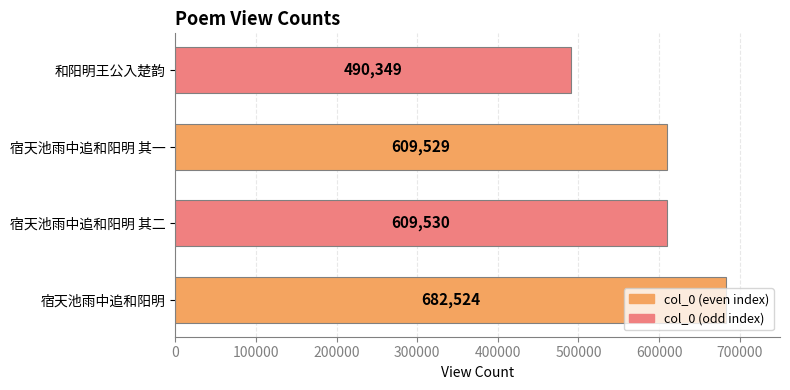

Where is the data nearest to the value 586436?

宿天池雨中追和阳明 其一